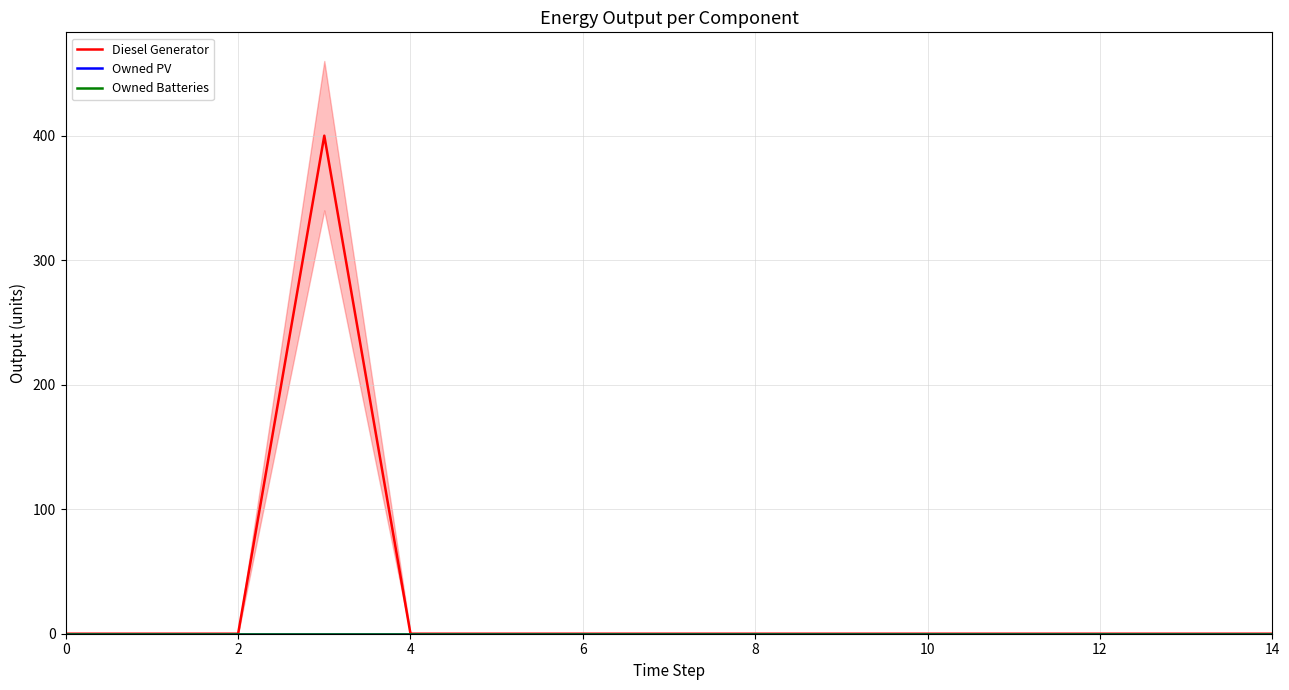

What is the label of the 7th point from the left?

6